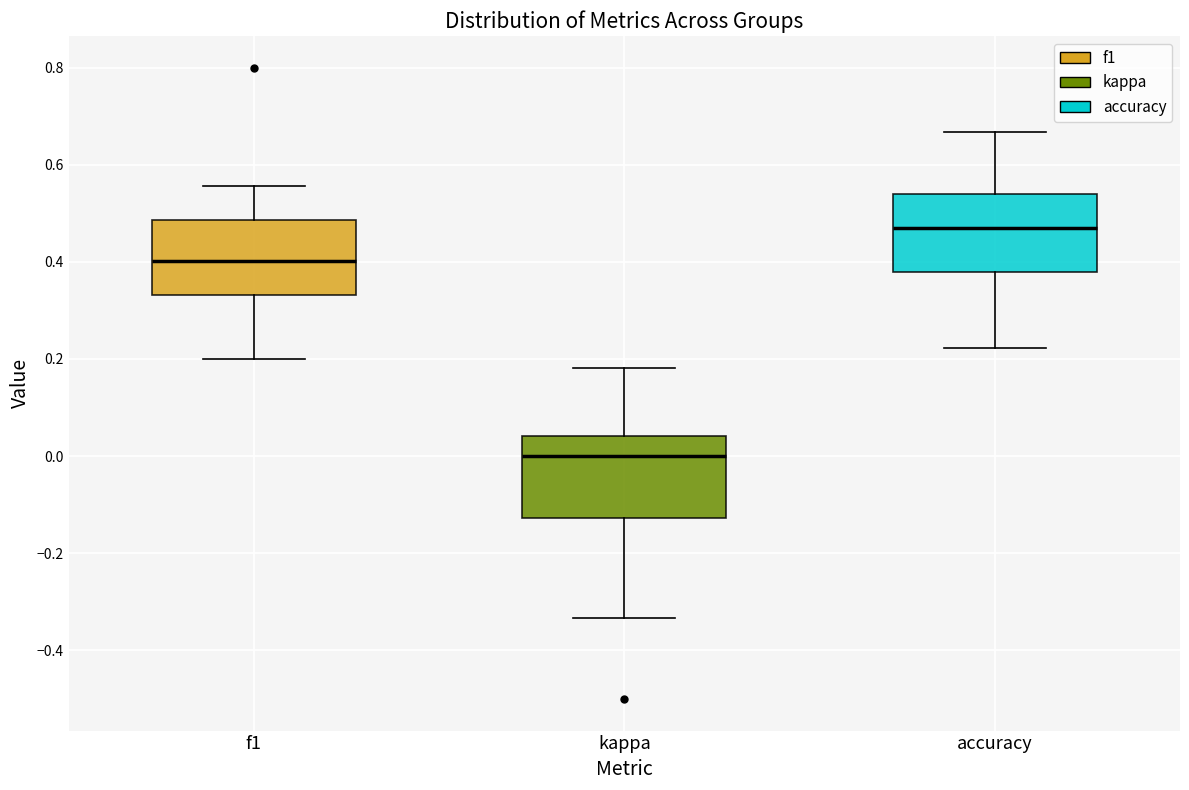

Which box's median line is the lowest?

kappa